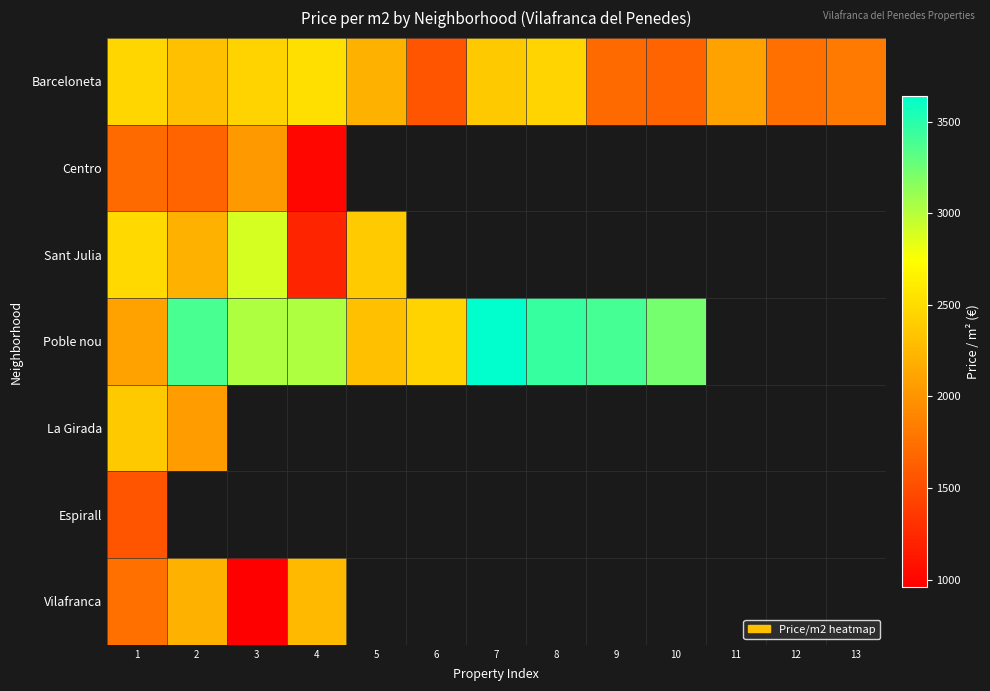

At which label does La Girada reach its peak?

1